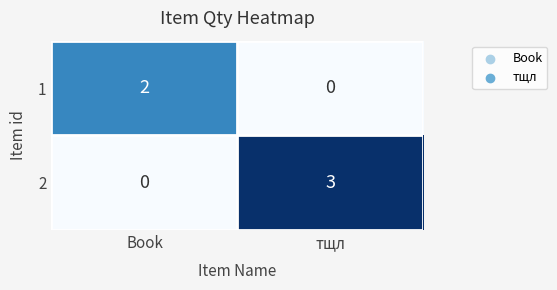

List the series in order of their peak value, highest first.

2, 1